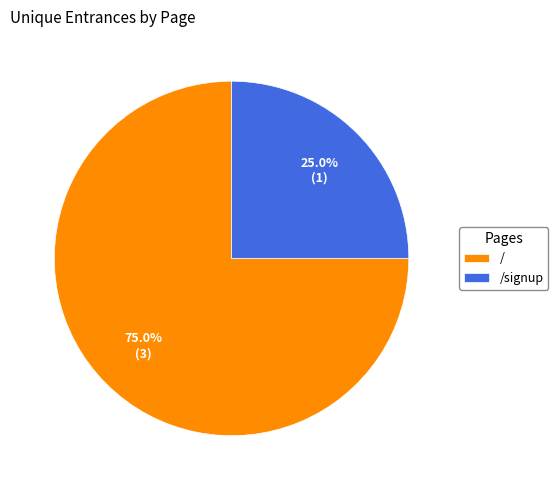

The /signup slice represents 25% of the pie. True or false?

True